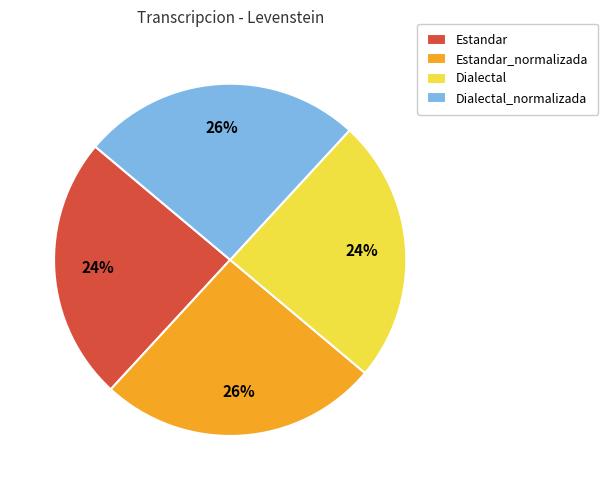

Is the sum of Dialectal and Estandar greater than half?

No